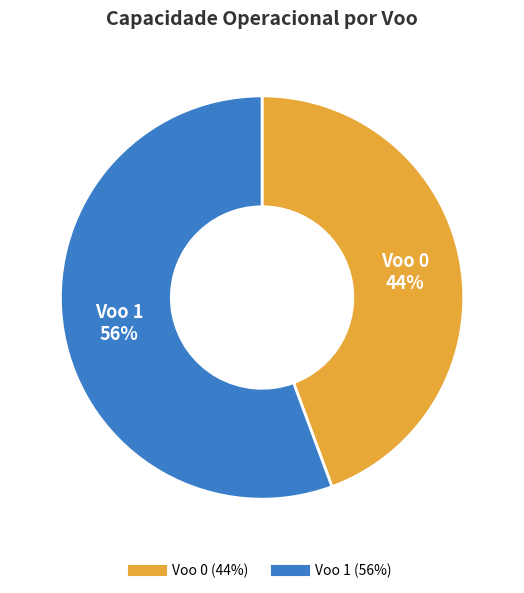

To the nearest percent, what is the combined percentage of Voo 1 and Voo 0?

100%